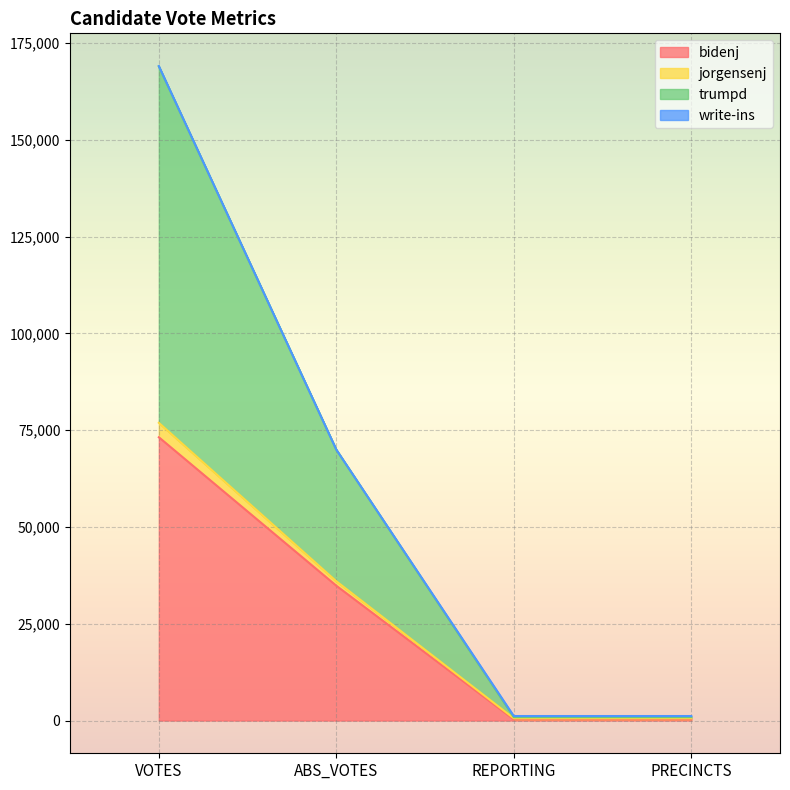

Between ABS_VOTES and PRECINCTS, which series saw the biggest shift?

trumpd